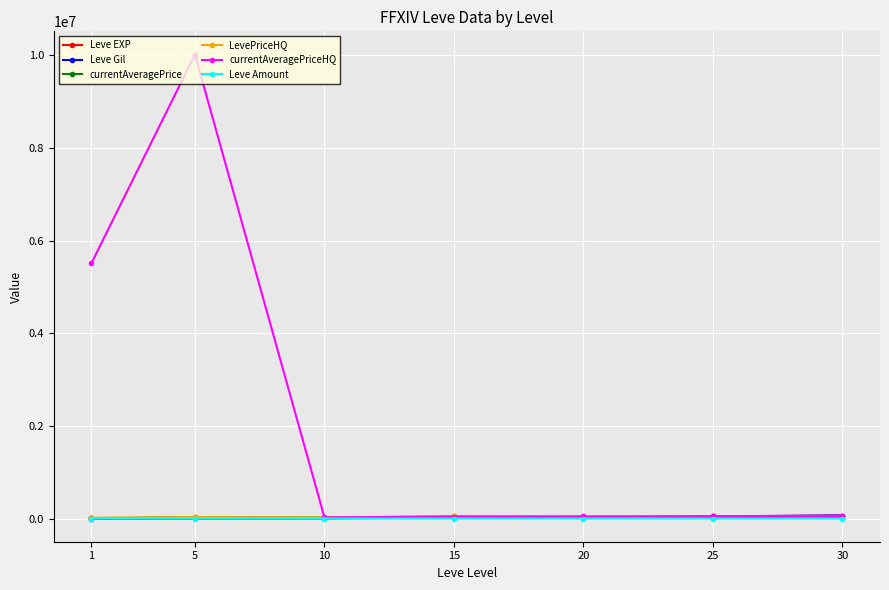

Does the chart have visible grid lines?

Yes